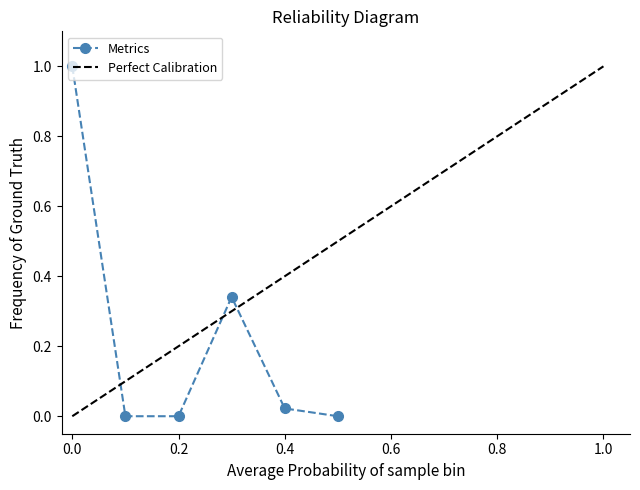

In Metrics, how many points are higher than both neighbors (excluding endpoints)?

1